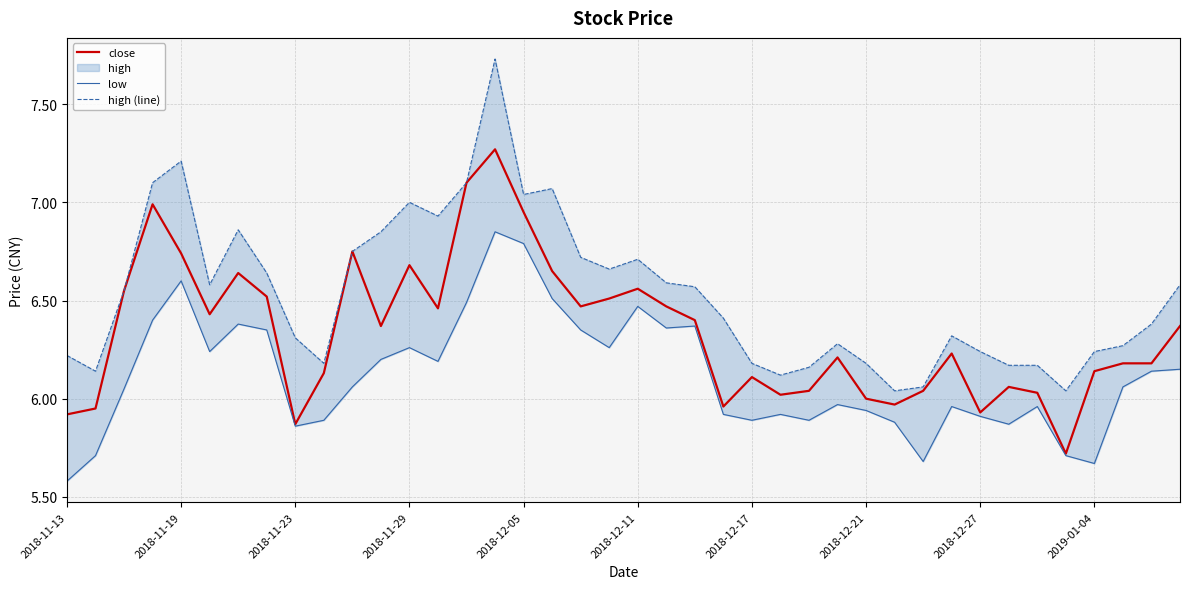

Is it true that close equals 6.0 at 2018-12-21?

True